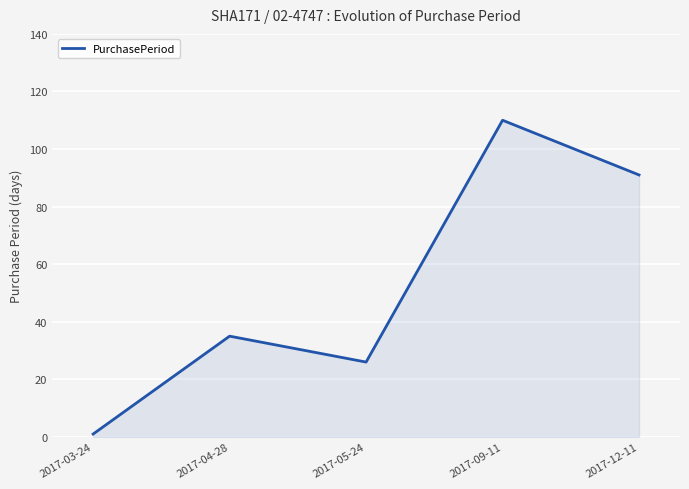

Reading left to right, extract all data points from this chart.

1	35	26	110	91